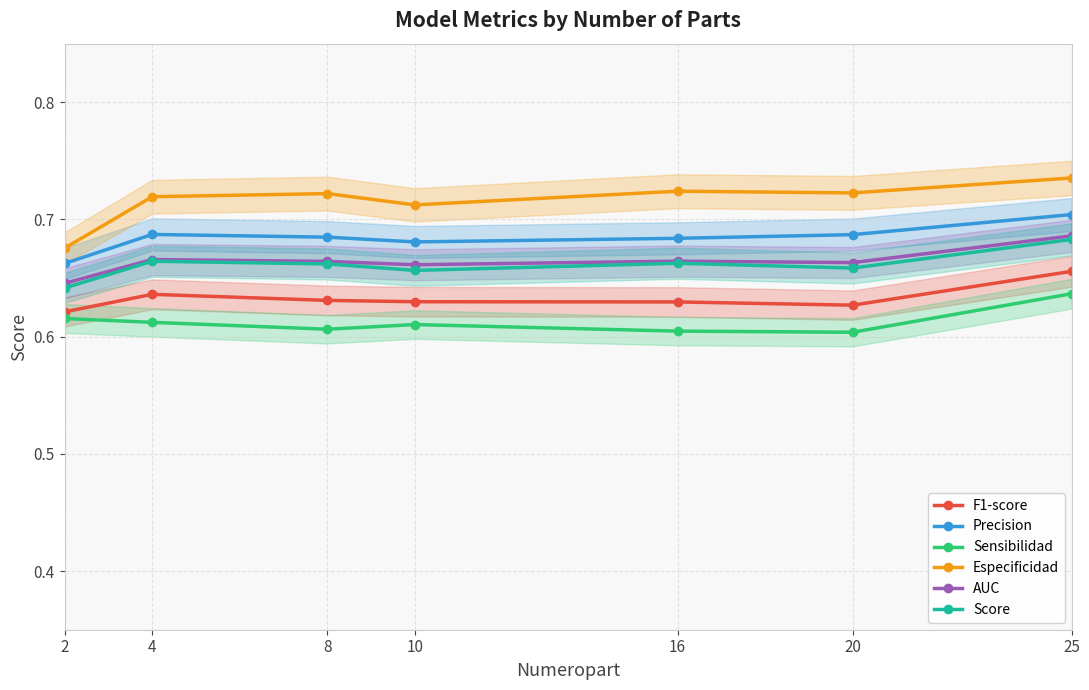

How many Precision values are between 0 and 1?

7